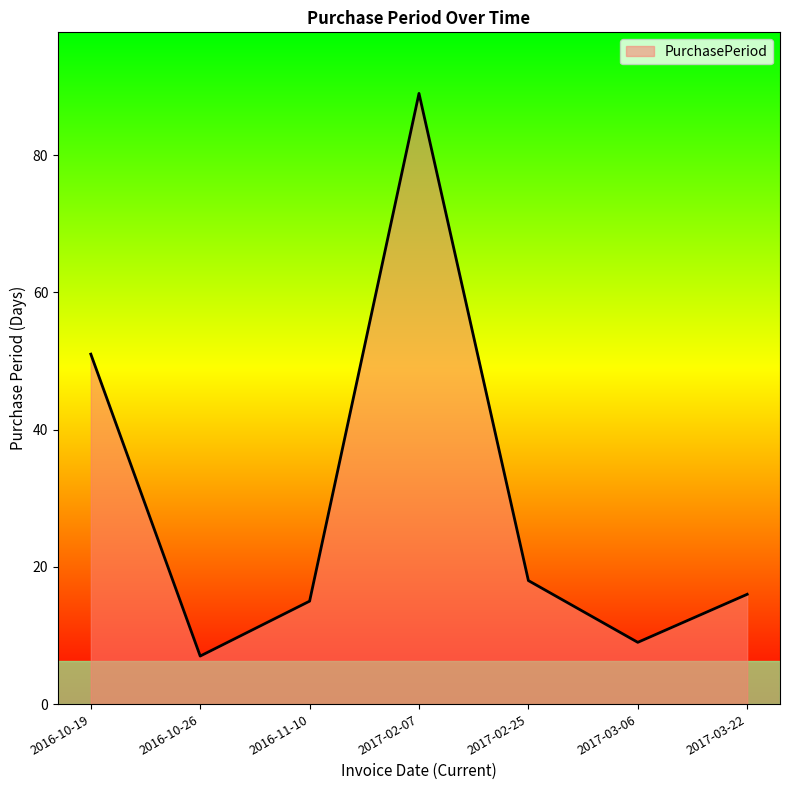

How many lines are shown in the chart?

1